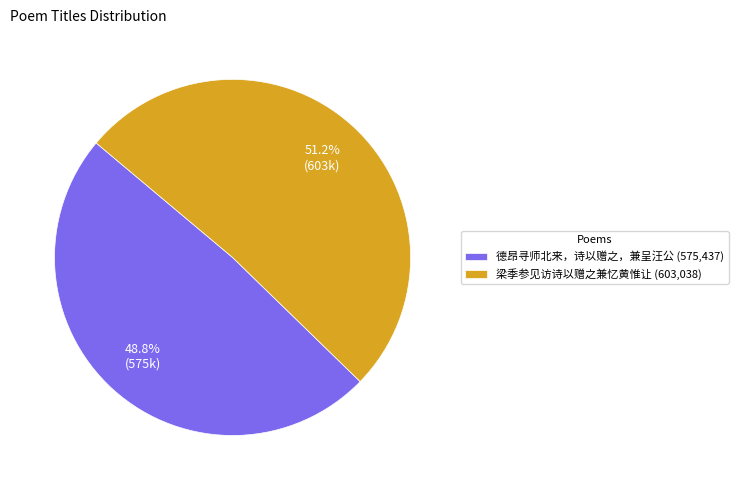

How many slices are in this pie chart?

2